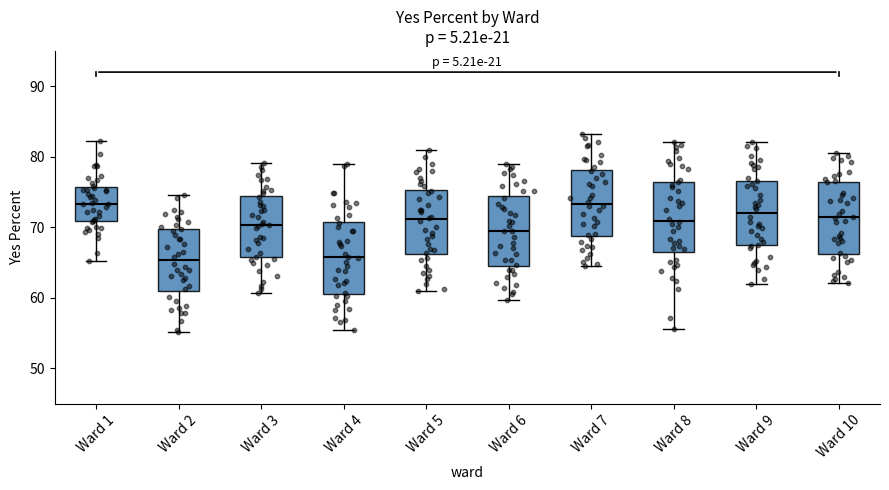

Reading left to right, transcribe this box plot: for each box, give where its median line is, the range the box spans, and where its two whiskers end, as read against the y-axis. The values are not printed on the chart, so give them approximately, as read against the axis.

Ward 1: median 73, box 71 to 76, whiskers 65 to 82
Ward 2: median 65, box 61 to 70, whiskers 55 to 75
Ward 3: median 70, box 66 to 74, whiskers 61 to 79
Ward 4: median 66, box 61 to 71, whiskers 55 to 79
Ward 5: median 71, box 66 to 75, whiskers 61 to 81
Ward 6: median 70, box 64 to 74, whiskers 60 to 79
Ward 7: median 73, box 69 to 78, whiskers 65 to 83
Ward 8: median 71, box 67 to 76, whiskers 56 to 82
Ward 9: median 72, box 67 to 77, whiskers 62 to 82
Ward 10: median 71, box 66 to 76, whiskers 62 to 81